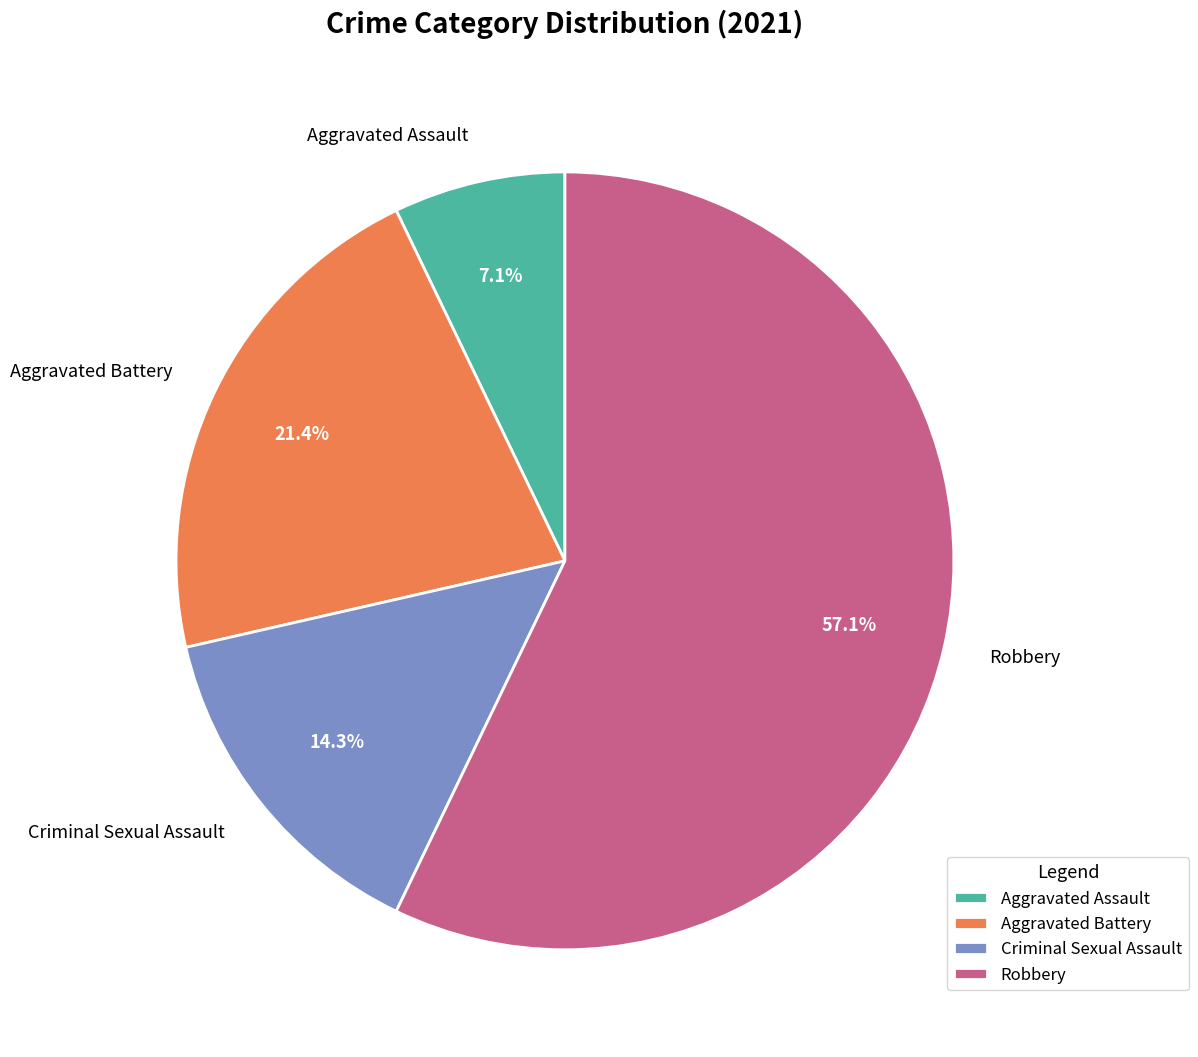

Rank the categories by value from lowest to highest.

Aggravated Assault, Criminal Sexual Assault, Aggravated Battery, Robbery